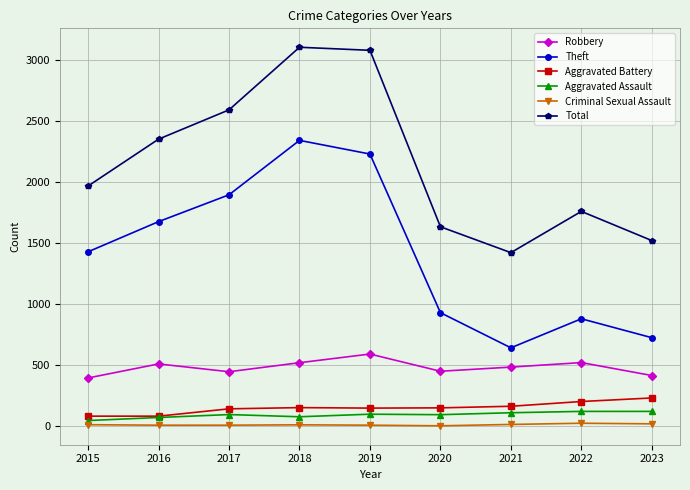

List the labels in order of Theft value, smallest first.

2021, 2023, 2022, 2020, 2015, 2016, 2017, 2019, 2018